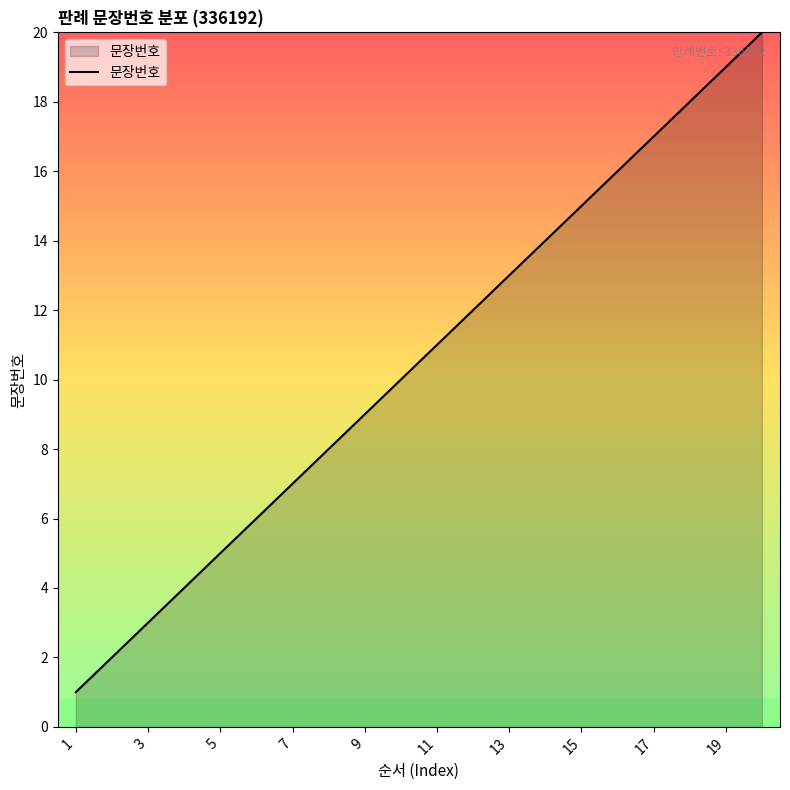

What is the difference between the maximum and minimum values?

19